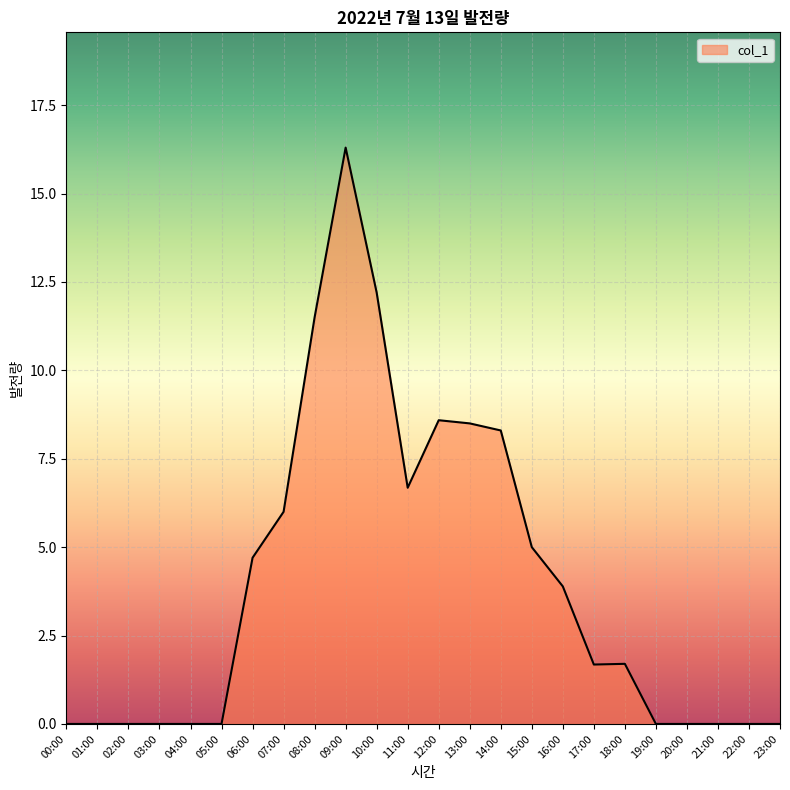

What is the greatest value displayed?

16.3